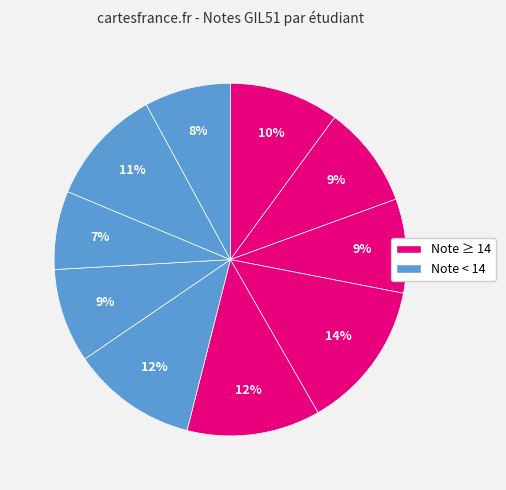

How many slices are in this pie chart?

10